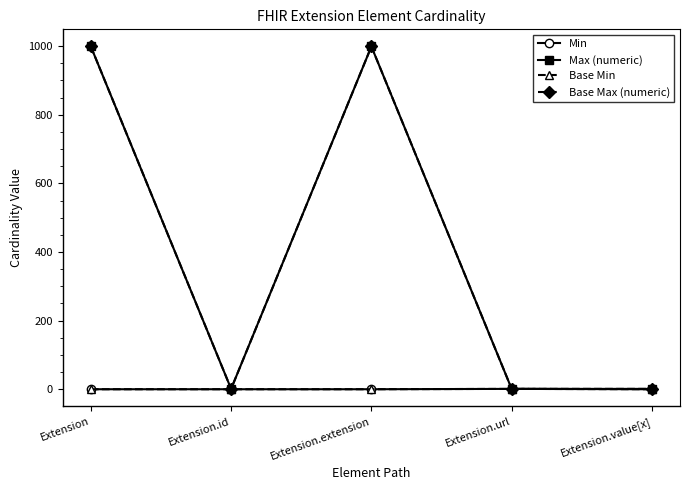

Does the chart have visible grid lines?

No